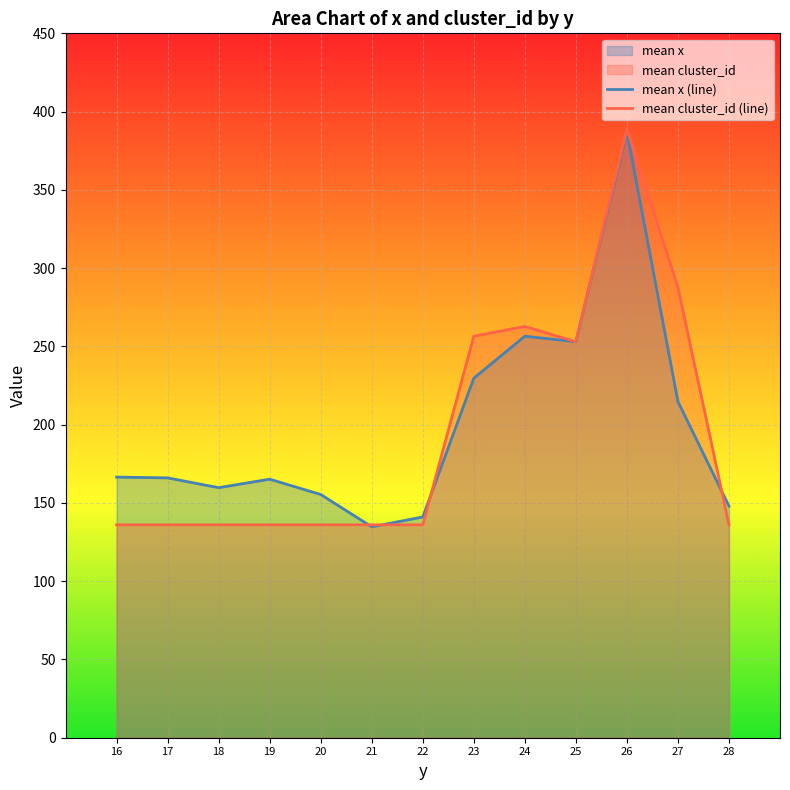

Which series has the widest spread of values?

mean cluster_id (line)